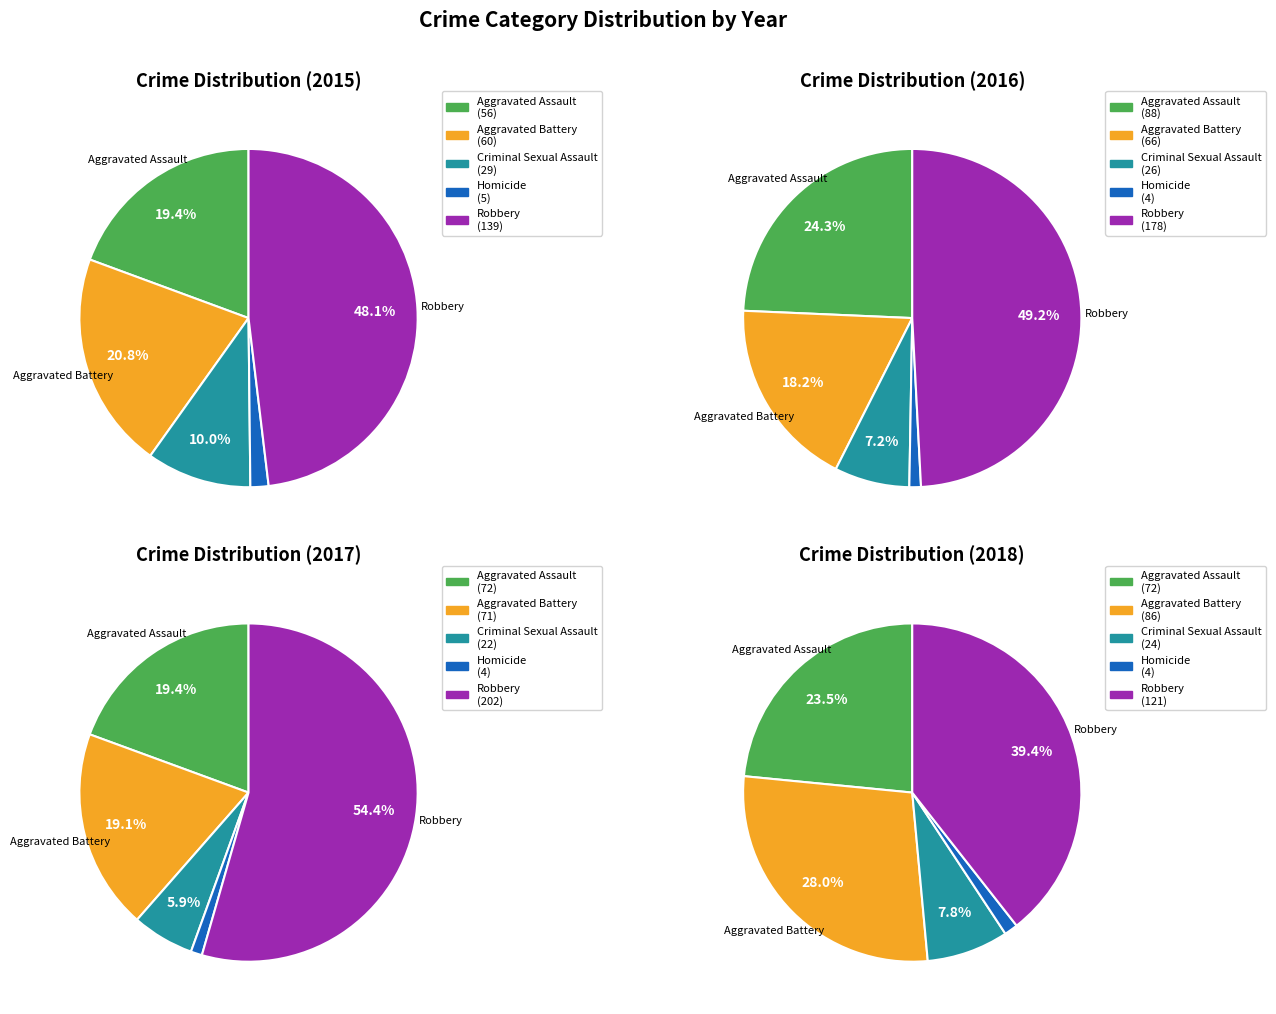

The Aggravated Battery slice represents 21% of the pie. True or false?

True